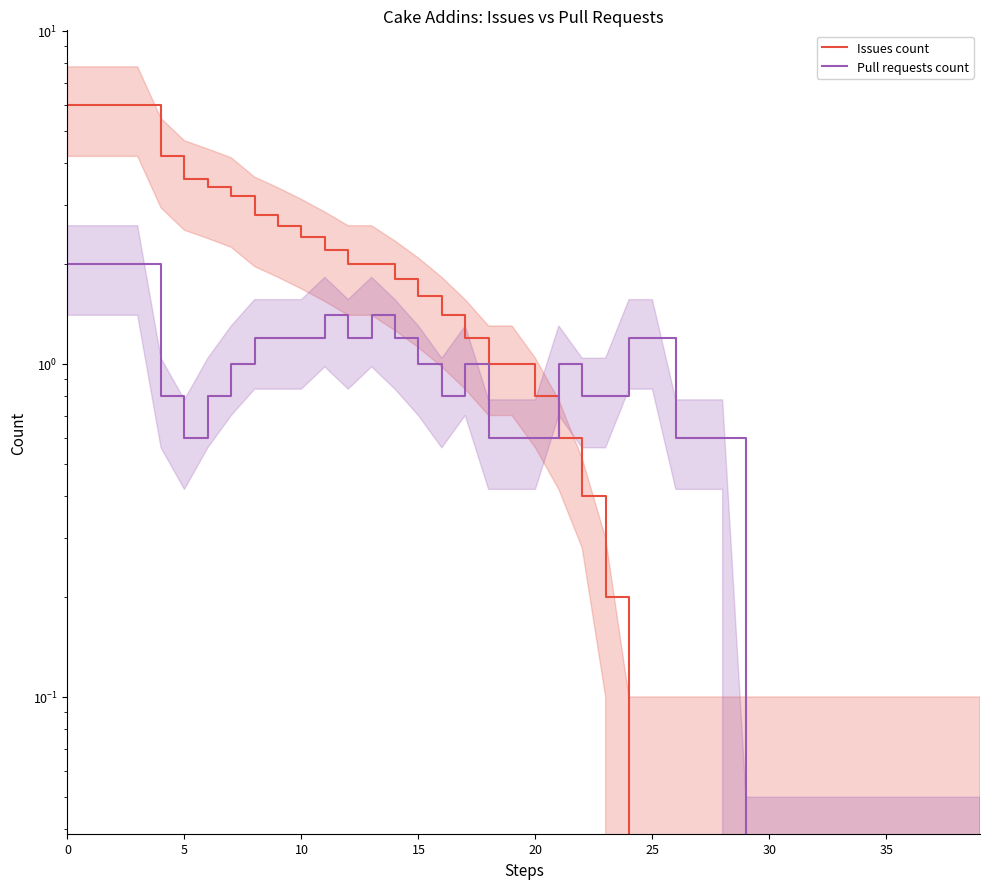

The value of Issues count at 34 is 0.0. True or false?

True